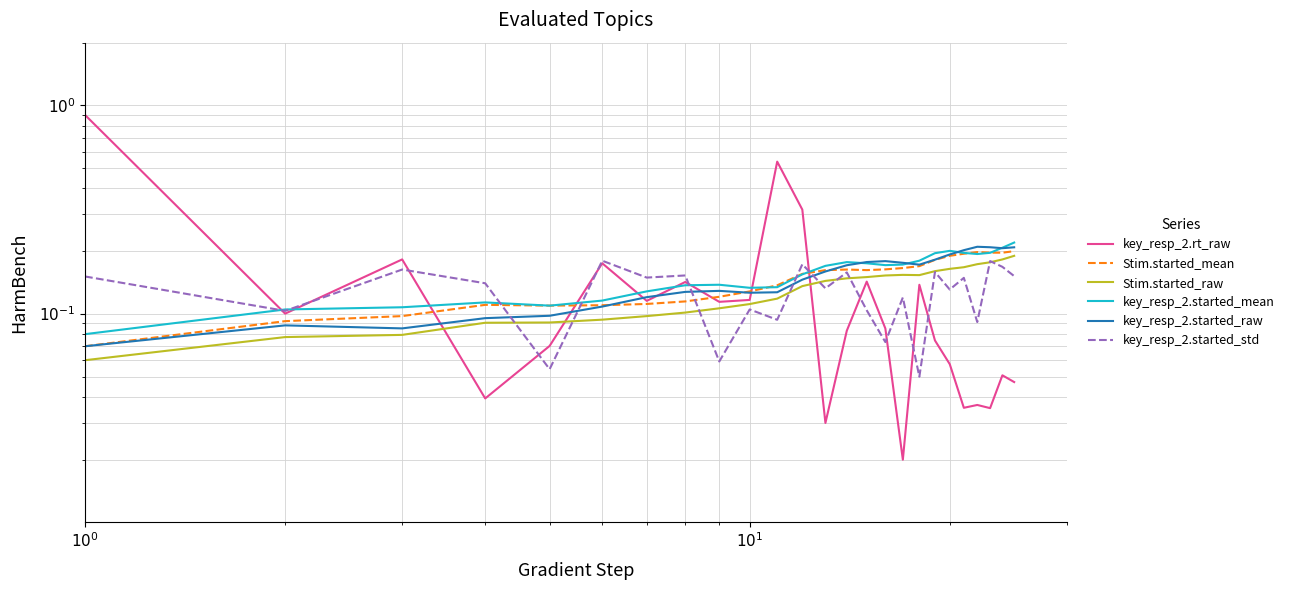

In key_resp_2.started_raw, how many points are lower than both neighbors (excluding endpoints)?

4